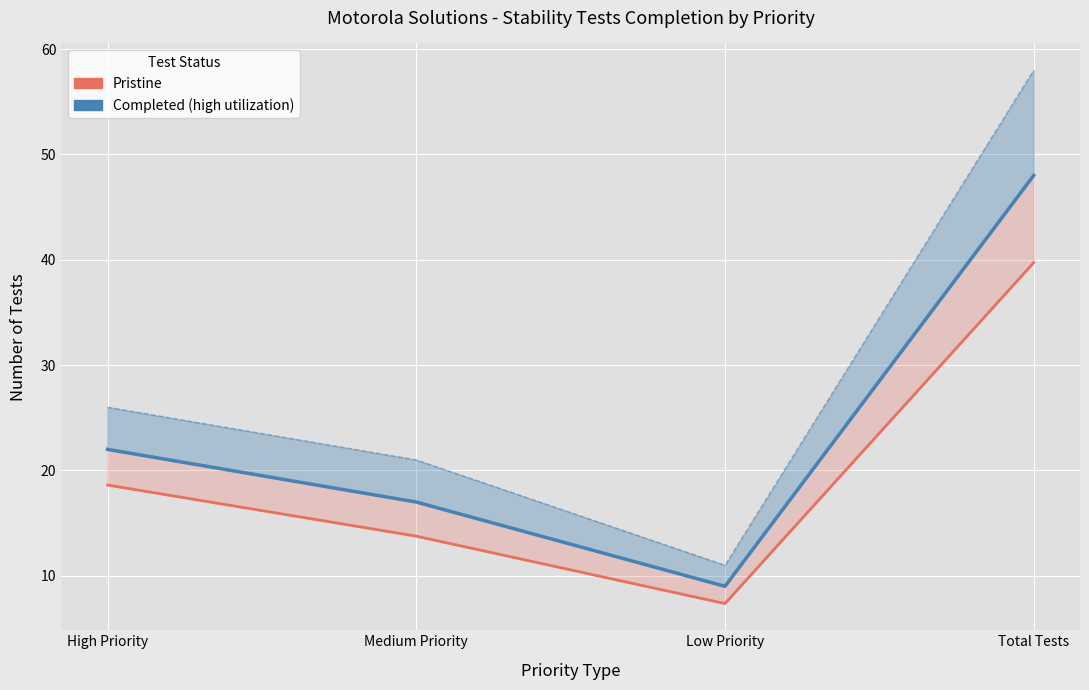

True or false: Completed Tests has more than 2 points higher than both neighbors.

False